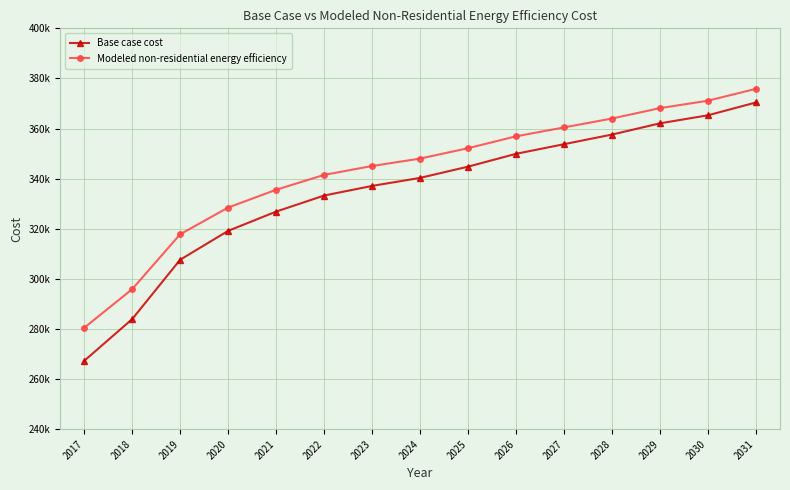

What are all the series names shown in the legend?

Base case cost, Modeled non-residential energy efficiency